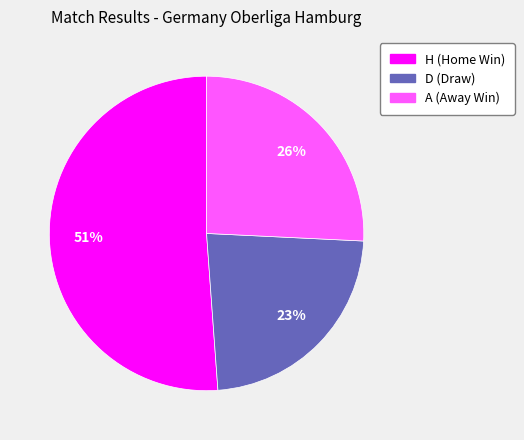

To the nearest percent, what percentage of the pie is D?

23%